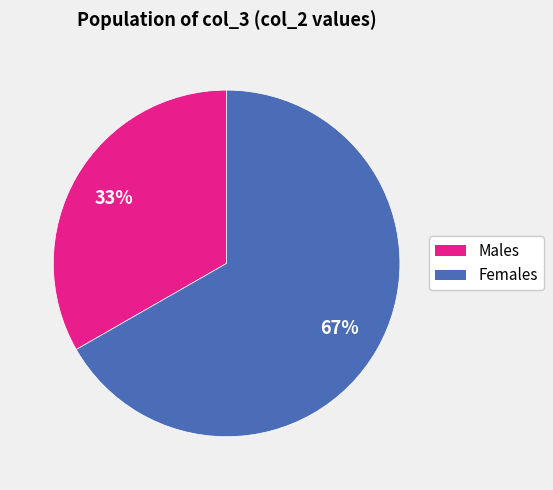

How many segments does this pie chart have?

2